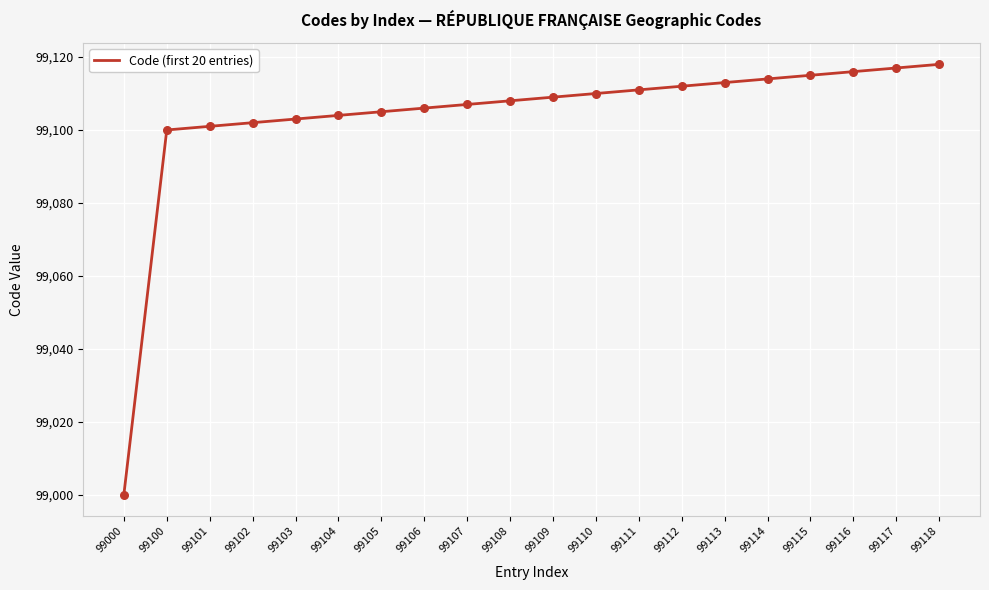

What is the change in value from 99100 to 99114?

+14